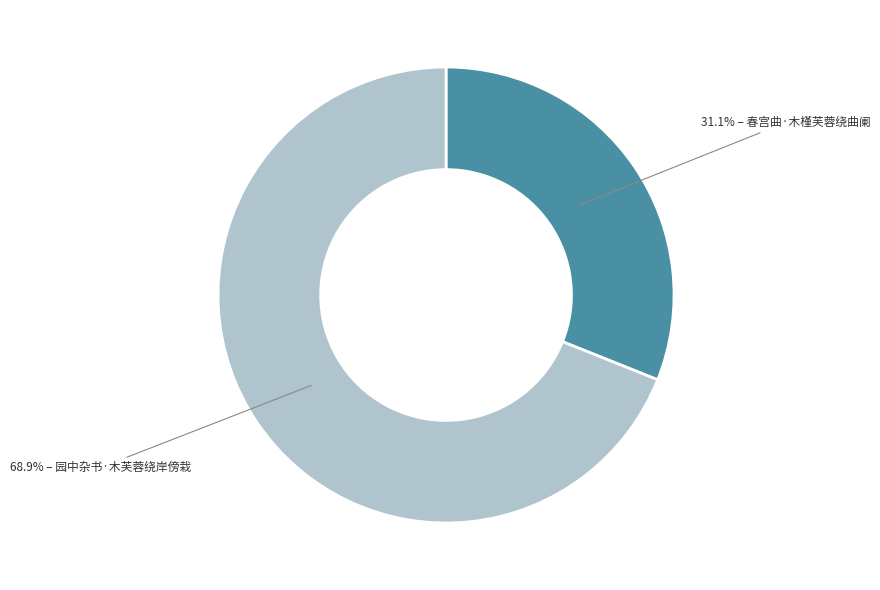

Does any single category account for the majority?

Yes